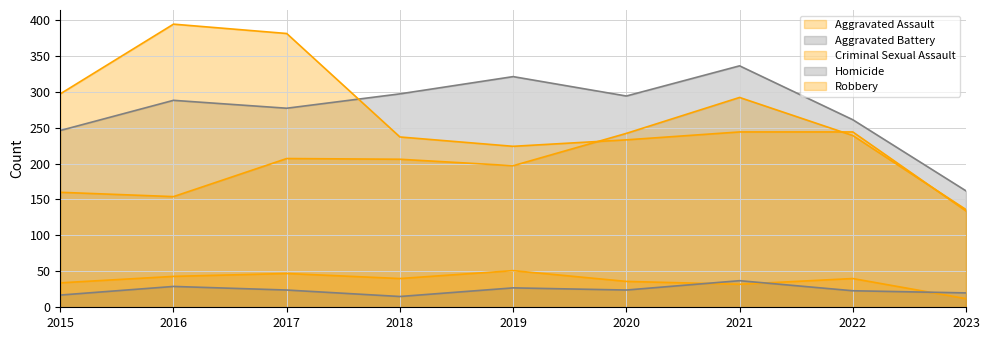

Reading left to right, list all the values displayed in this chart.

Aggravated Assault: 2015=160	2016=154	2017=207	2018=206	2019=197	2020=242	2021=292	2022=239	2023=136
Aggravated Battery: 2015=246	2016=288	2017=277	2018=297	2019=321	2020=294	2021=336	2022=261	2023=162
Criminal Sexual Assault: 2015=34	2016=43	2017=47	2018=40	2019=51	2020=36	2021=32	2022=40	2023=12
Homicide: 2015=17	2016=29	2017=24	2018=15	2019=27	2020=24	2021=37	2022=23	2023=20
Robbery: 2015=297	2016=394	2017=381	2018=237	2019=224	2020=233	2021=244	2022=244	2023=134